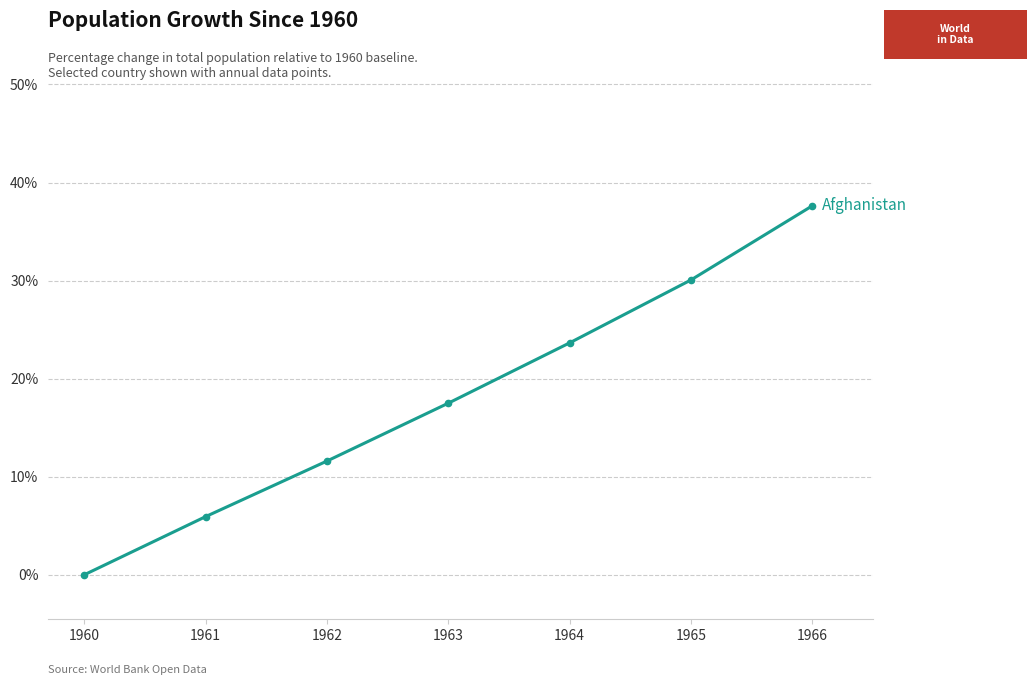

True or false: there are more than 2 points higher than both neighbors.

False